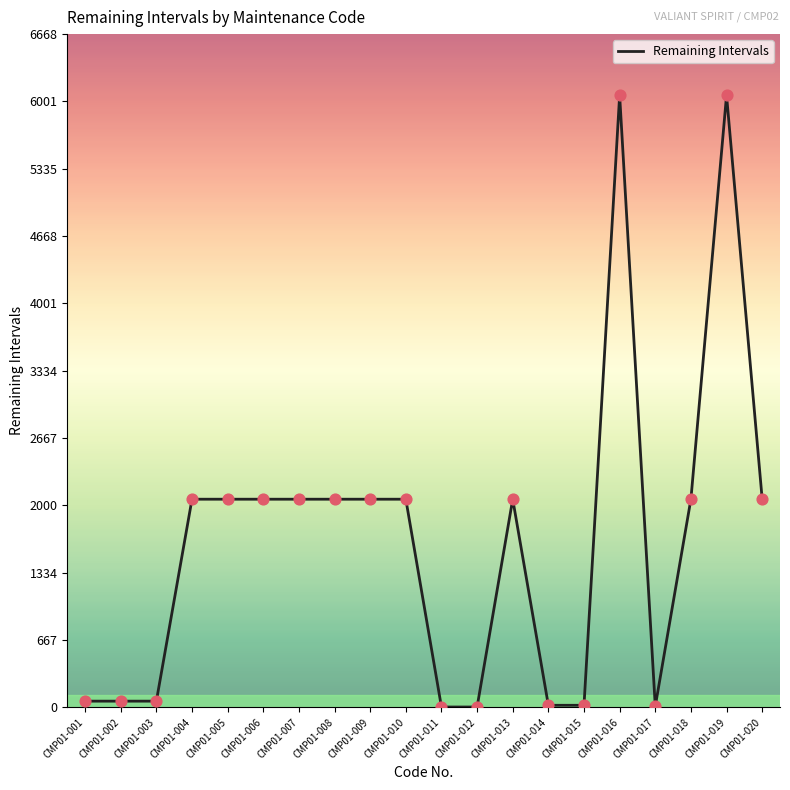

What is the ratio of the value at CMP01-009 to the value at CMP01-019?

0.3